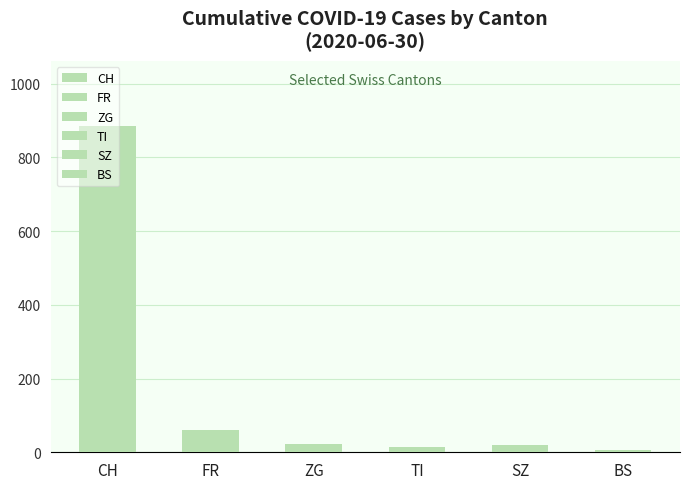

How many data points are less than 23?

3